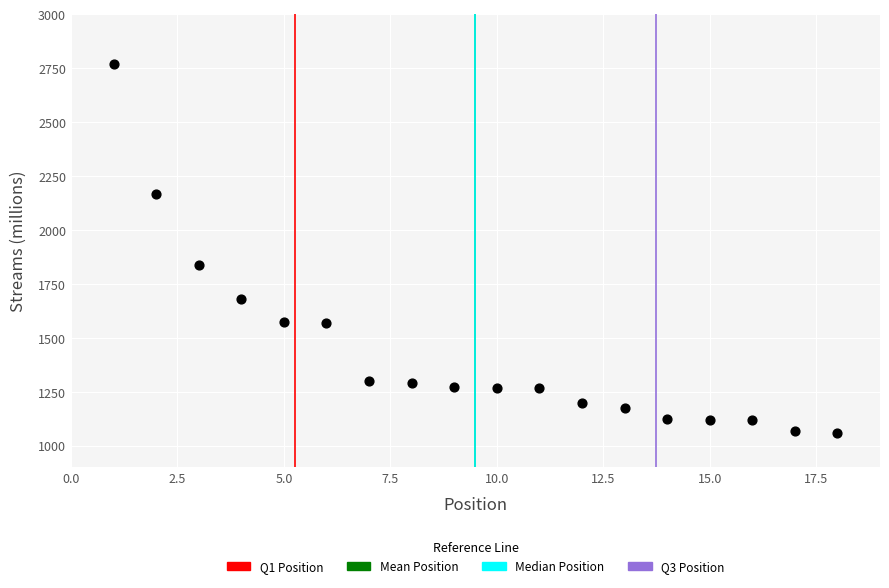

What is the range of Y values (max minus min)?

1713